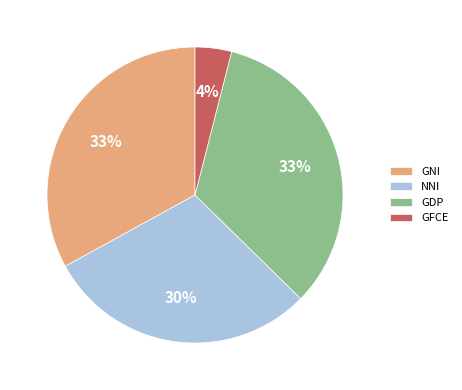

Is there a majority slice in this chart?

No